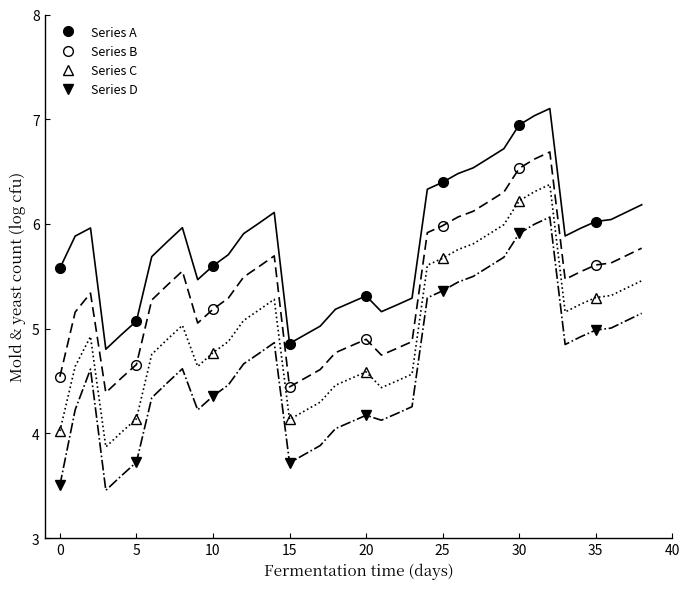

How many data points does each series have?

8